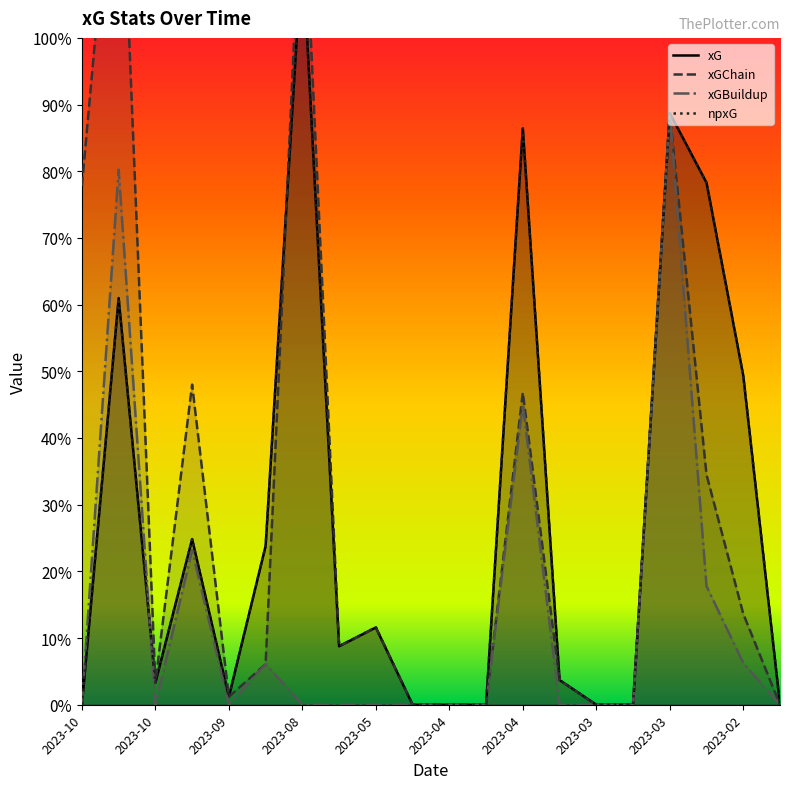

Reading right to left, transcribe all the data shown in this chart.

xG: 0.0	0.5	0.8	0.9	0.0	0.0	0.0	0.9	0.0	0.0	0.0	0.1	0.1	1.1	0.2	0.0	0.2	0.0	0.6	0.0
xGChain: 0.0	0.1	0.3	0.9	0.0	0.0	0.0	0.5	0.0	0.0	0.0	0.1	0.1	1.3	0.1	0.0	0.5	0.0	1.4	0.8
xGBuildup: 0.0	0.1	0.2	0.9	0.0	0.0	0.0	0.5	0.0	0.0	0.0	0.0	0.0	0.0	0.1	0.0	0.2	0.0	0.8	0.0
npxG: 0.0	0.5	0.8	0.9	0.0	0.0	0.0	0.9	0.0	0.0	0.0	0.1	0.1	1.1	0.2	0.0	0.2	0.0	0.6	0.0